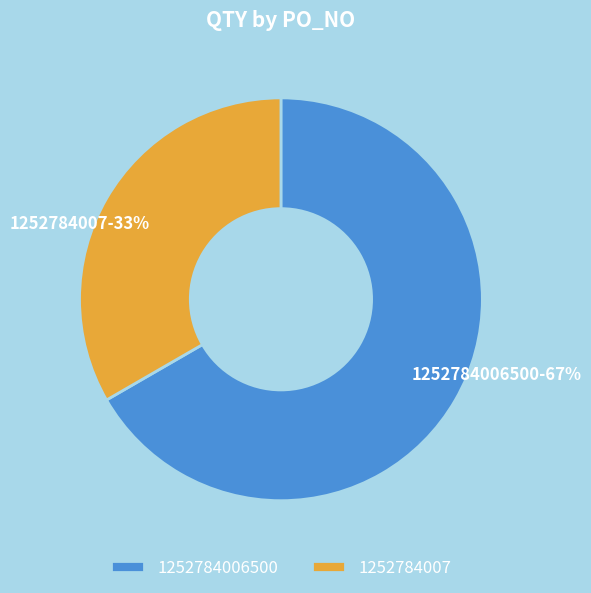

Approximately how many times larger is the value at 1252784006500 compared to 1252784007?

2.0